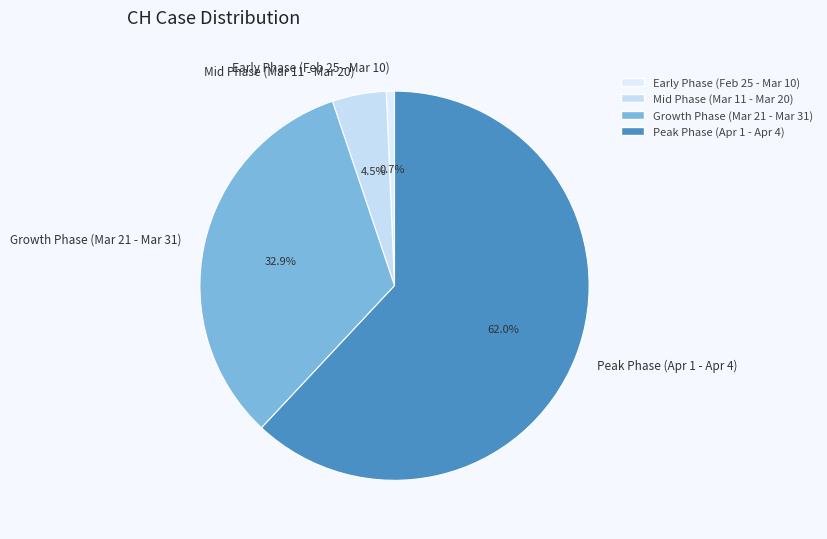

To the nearest percent, what is the average slice percentage?

25%